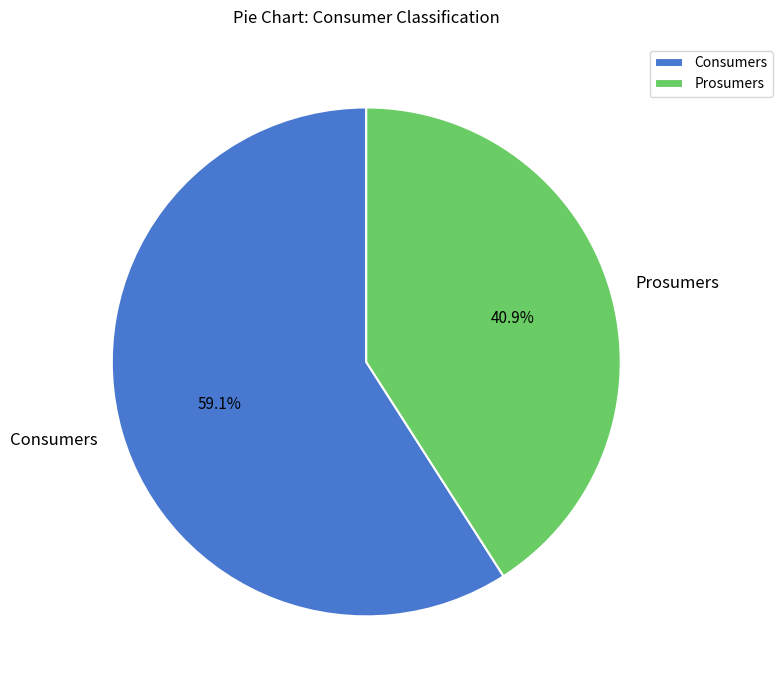

How many segments does this pie chart have?

2